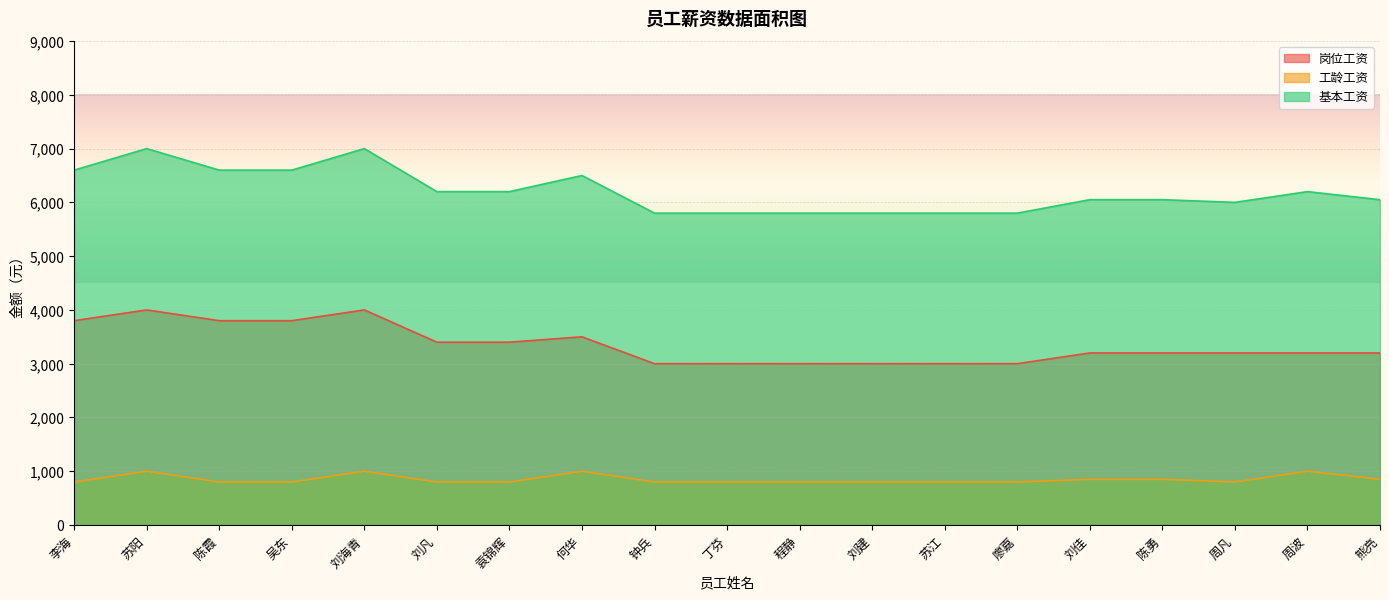

What is the approximate value of 基本工资 at 苏阳, to the nearest 50?

7000